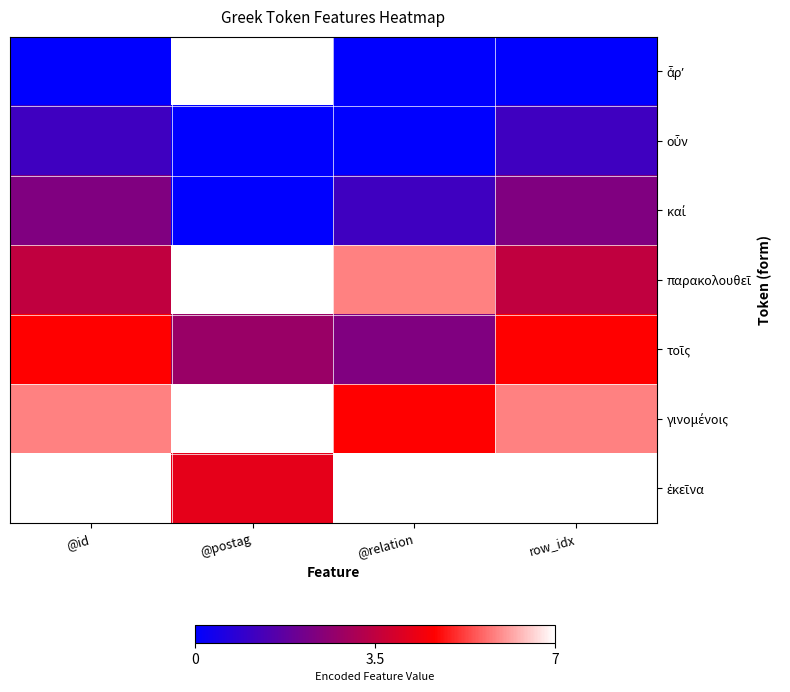

Which category has the lowest value across all series?

@id